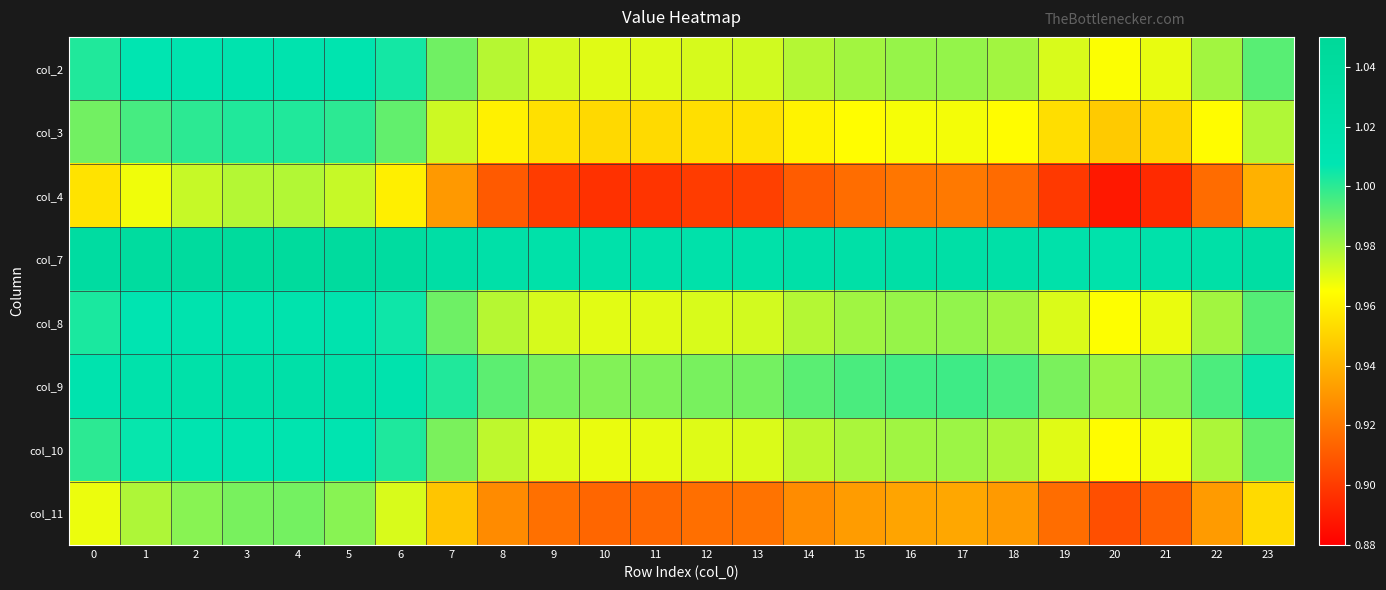

Reading left to right, list all the values displayed in this chart.

col_2: 0=1.0	1=1.0	2=1.0	3=1.0	4=1.0	5=1.0	6=1.0	7=1.0	8=1.0	9=1.0	10=1.0	11=1.0	12=1.0	13=1.0	14=1.0	15=1.0	16=1.0	17=1.0	18=1.0	19=1.0	20=1.0	21=1.0	22=1.0	23=1.0
col_3: 0=1.0	1=1.0	2=1.0	3=1.0	4=1.0	5=1.0	6=1.0	7=1.0	8=1.0	9=1.0	10=1.0	11=1.0	12=1.0	13=1.0	14=1.0	15=1.0	16=1.0	17=1.0	18=1.0	19=1.0	20=0.9	21=1.0	22=1.0	23=1.0
col_4: 0=1.0	1=1.0	2=1.0	3=1.0	4=1.0	5=1.0	6=1.0	7=0.9	8=0.9	9=0.9	10=0.9	11=0.9	12=0.9	13=0.9	14=0.9	15=0.9	16=0.9	17=0.9	18=0.9	19=0.9	20=0.9	21=0.9	22=0.9	23=0.9
col_7: 0=1.0	1=1.0	2=1.0	3=1.0	4=1.0	5=1.0	6=1.0	7=1.0	8=1.0	9=1.0	10=1.0	11=1.0	12=1.0	13=1.0	14=1.0	15=1.0	16=1.0	17=1.0	18=1.0	19=1.0	20=1.0	21=1.0	22=1.0	23=1.0
col_8: 0=1.0	1=1.0	2=1.0	3=1.0	4=1.0	5=1.0	6=1.0	7=1.0	8=1.0	9=1.0	10=1.0	11=1.0	12=1.0	13=1.0	14=1.0	15=1.0	16=1.0	17=1.0	18=1.0	19=1.0	20=1.0	21=1.0	22=1.0	23=1.0
col_9: 0=1.0	1=1.0	2=1.0	3=1.0	4=1.0	5=1.0	6=1.0	7=1.0	8=1.0	9=1.0	10=1.0	11=1.0	12=1.0	13=1.0	14=1.0	15=1.0	16=1.0	17=1.0	18=1.0	19=1.0	20=1.0	21=1.0	22=1.0	23=1.0
col_10: 0=1.0	1=1.0	2=1.0	3=1.0	4=1.0	5=1.0	6=1.0	7=1.0	8=1.0	9=1.0	10=1.0	11=1.0	12=1.0	13=1.0	14=1.0	15=1.0	16=1.0	17=1.0	18=1.0	19=1.0	20=1.0	21=1.0	22=1.0	23=1.0
col_11: 0=1.0	1=1.0	2=1.0	3=1.0	4=1.0	5=1.0	6=1.0	7=0.9	8=0.9	9=0.9	10=0.9	11=0.9	12=0.9	13=0.9	14=0.9	15=0.9	16=0.9	17=0.9	18=0.9	19=0.9	20=0.9	21=0.9	22=0.9	23=1.0